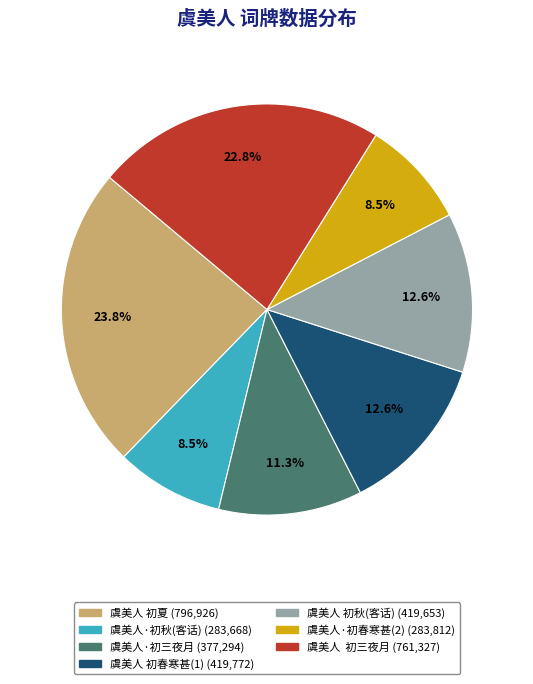

Does any single category account for the majority?

No